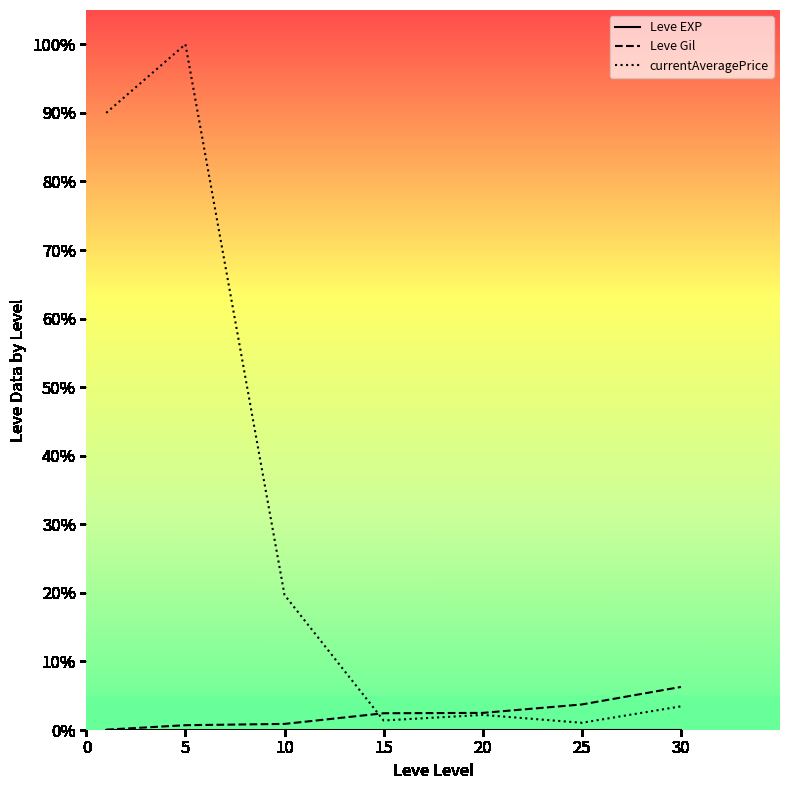

How many lines are shown in the chart?

3